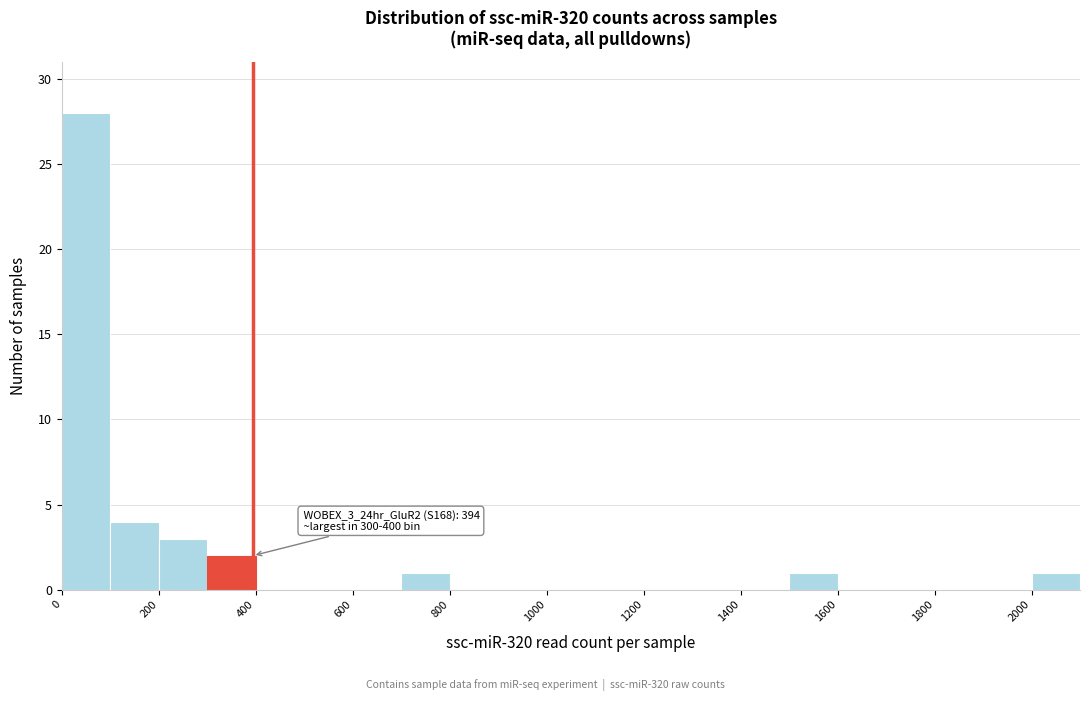

Over which range of the x-axis is the bar tallest?

0 to 100